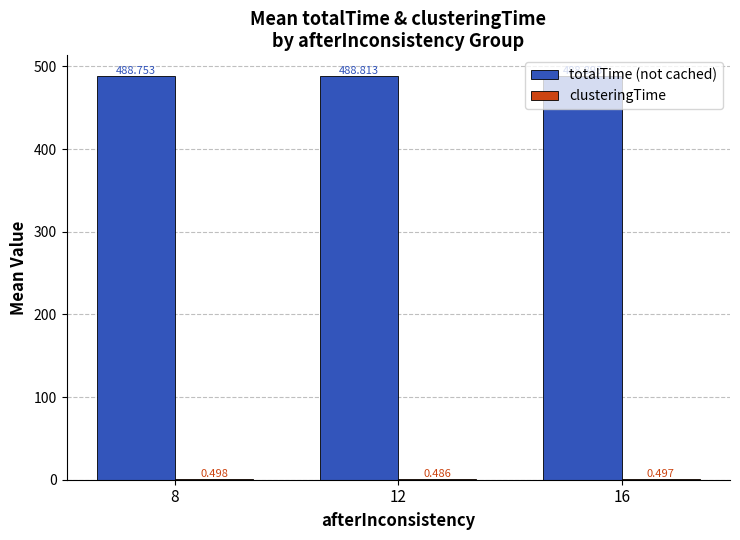

Between 8 and 12, which series saw the biggest shift?

totalTime (not cached)